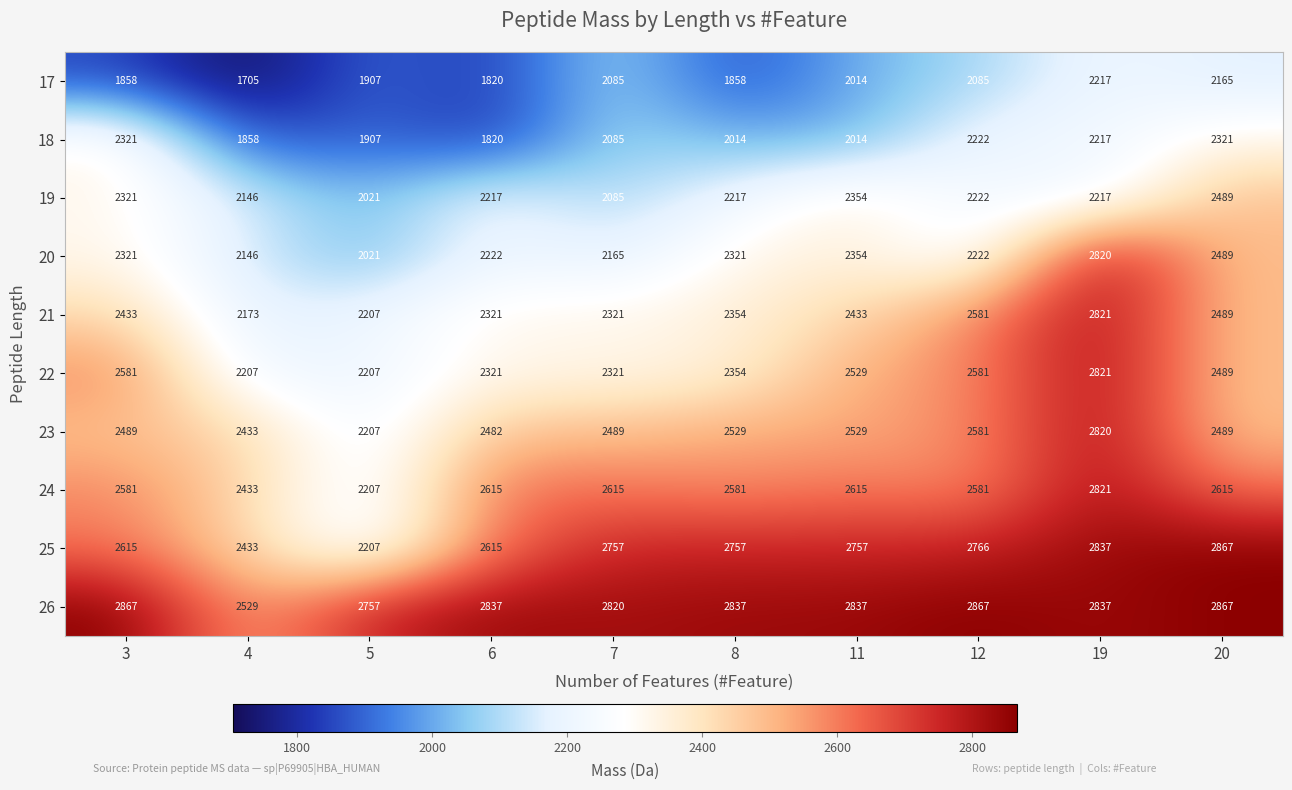

Is it true that 23 equals 2489 at 3?

True